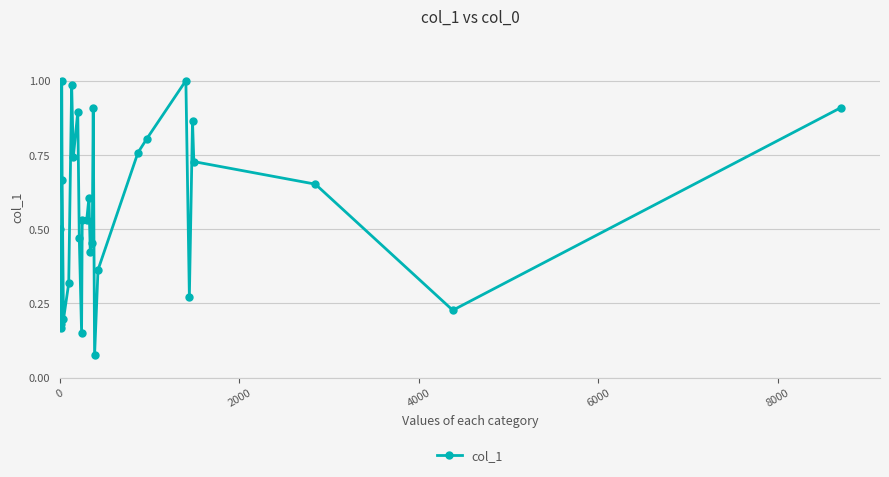

What is the average value?

0.6